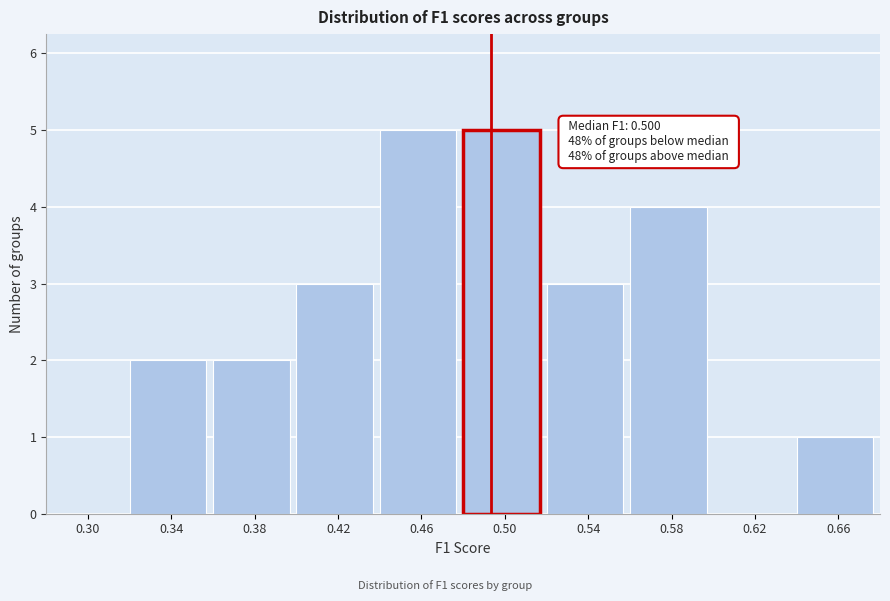

What is the change in value from 0.46 to 0.62?

-5